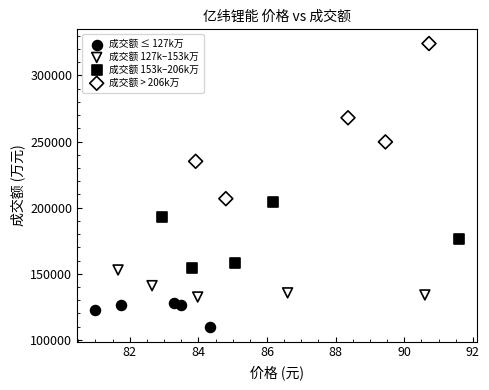

Which series contains the highest Y value?

成交额 > 206k万